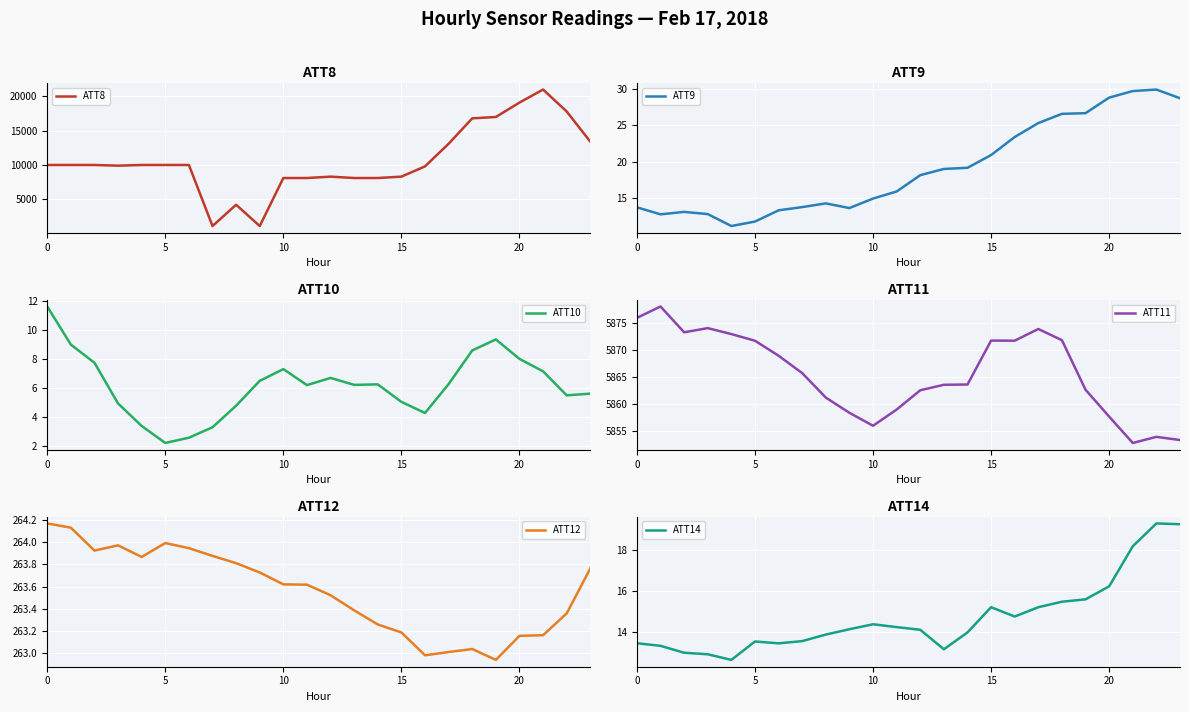

What is the minimum value for ATT8?

1100